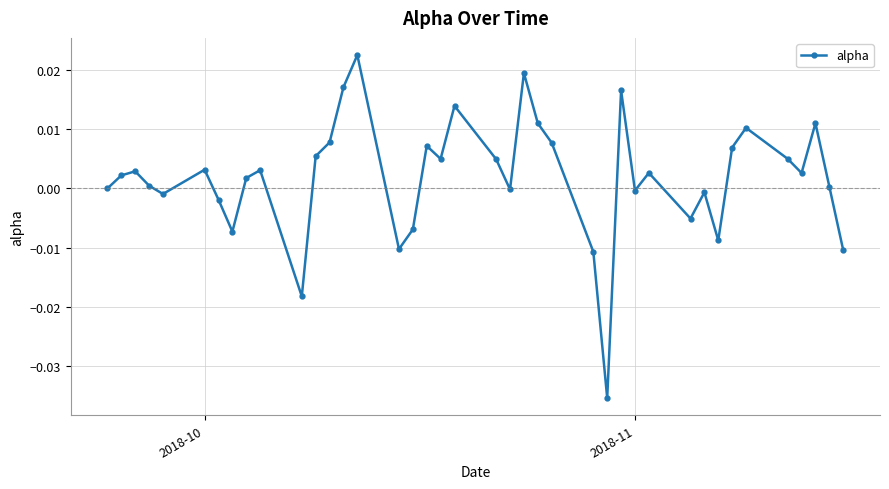

True or false: the data has more than 1 interior local peaks.

True